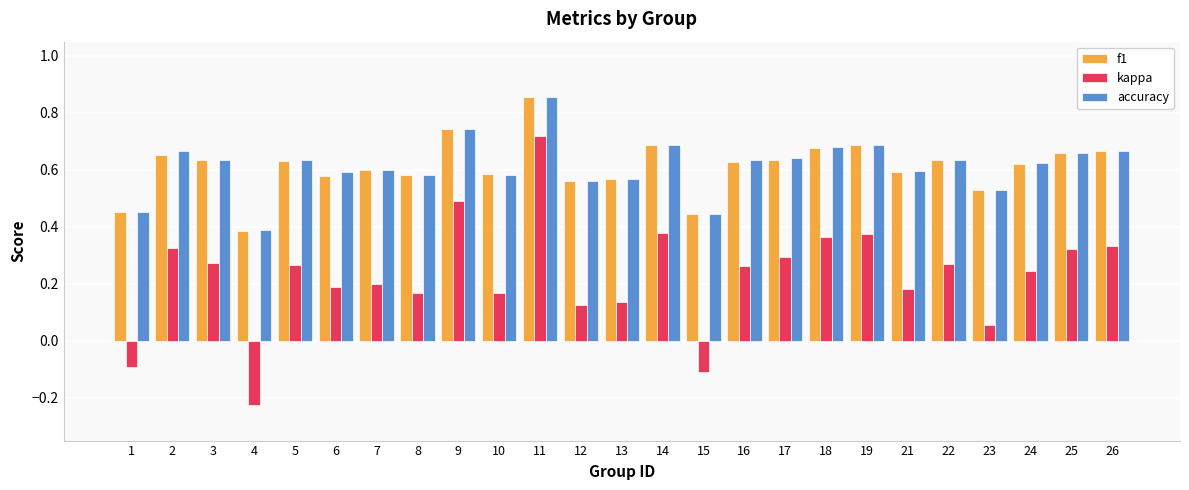

How many groups of bars are there?

25